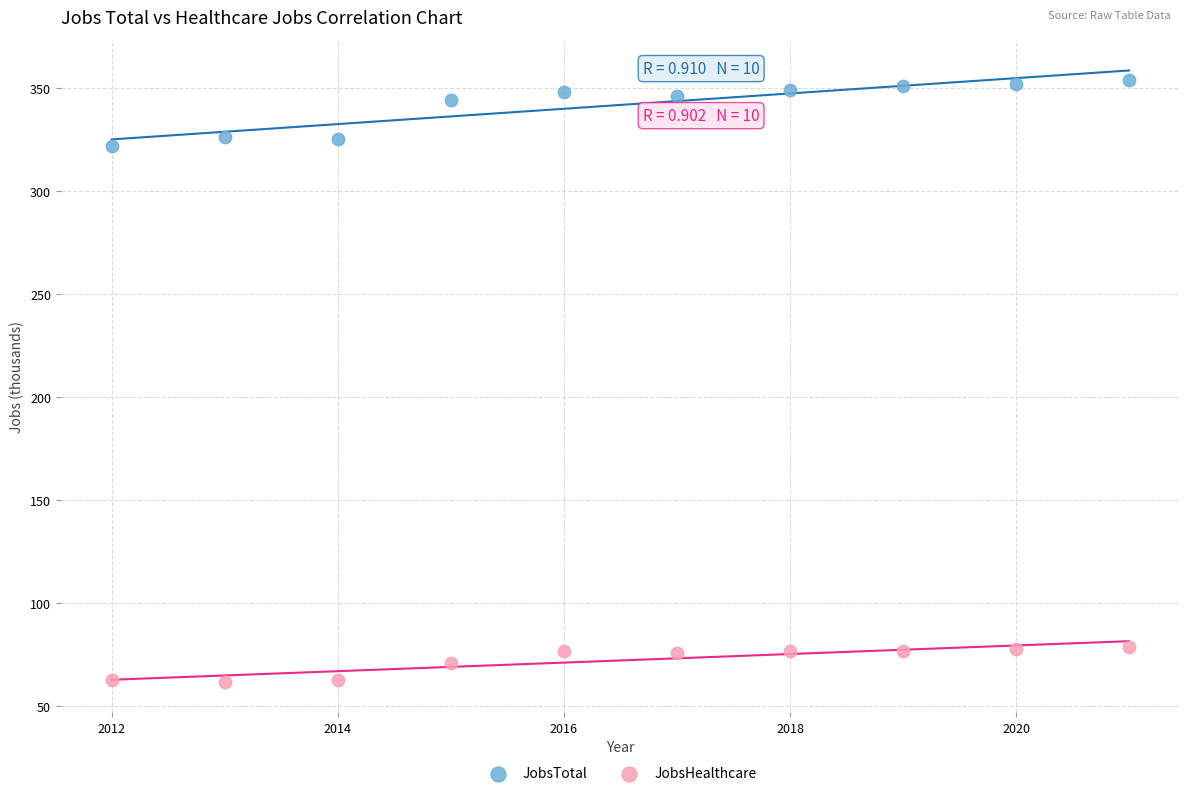

What are all the series names shown in the legend?

JobsTotal, JobsHealthcare